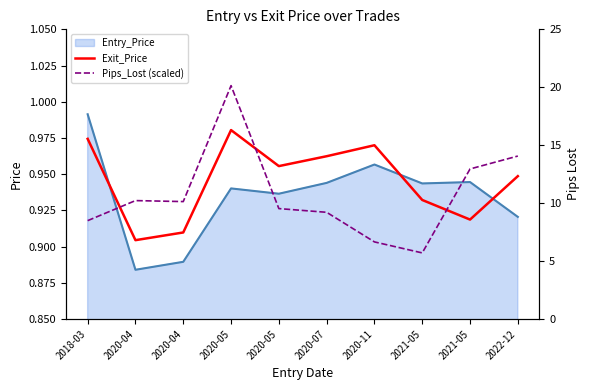

At which label does Pips_Lost (scaled) first exceed 10?

2020-04